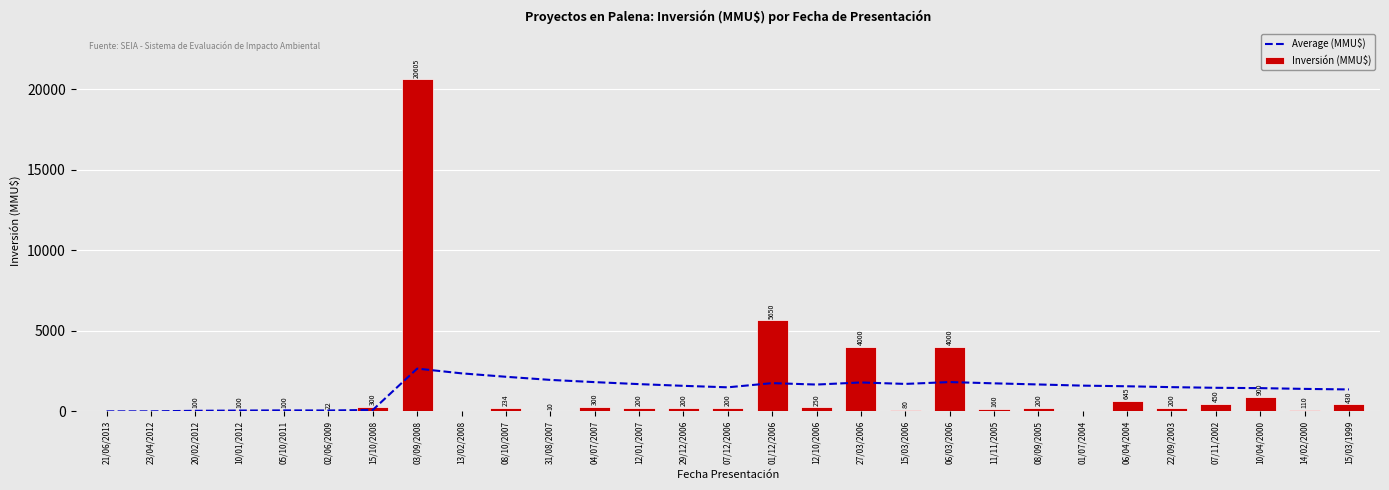

Which series has the largest total across all categories?

Inversión (MMU$)